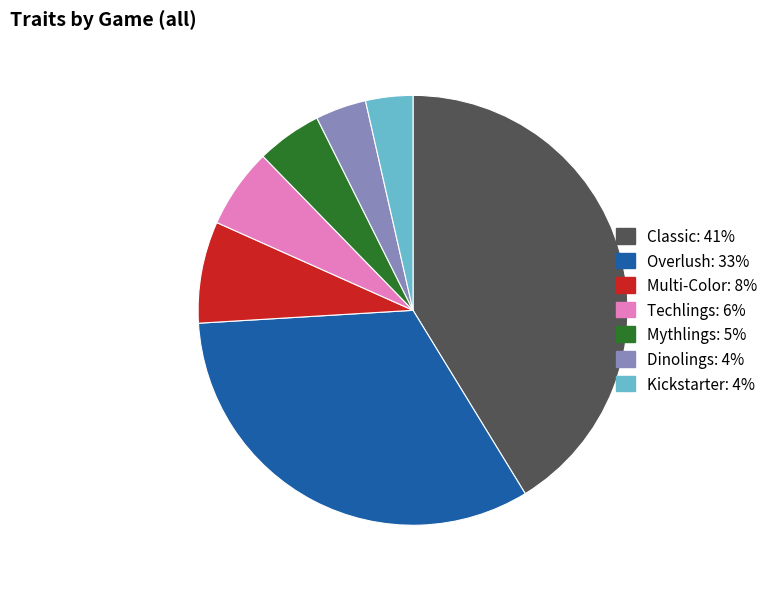

The Overlush slice represents 33% of the pie. True or false?

True